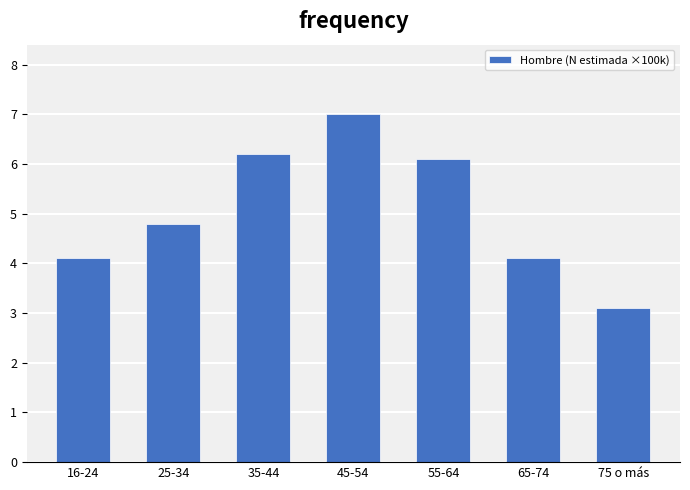

Reading left to right, extract all data points from this chart.

16-24=4.1	25-34=4.8	35-44=6.2	45-54=7.0	55-64=6.1	65-74=4.1	75 o más=3.1